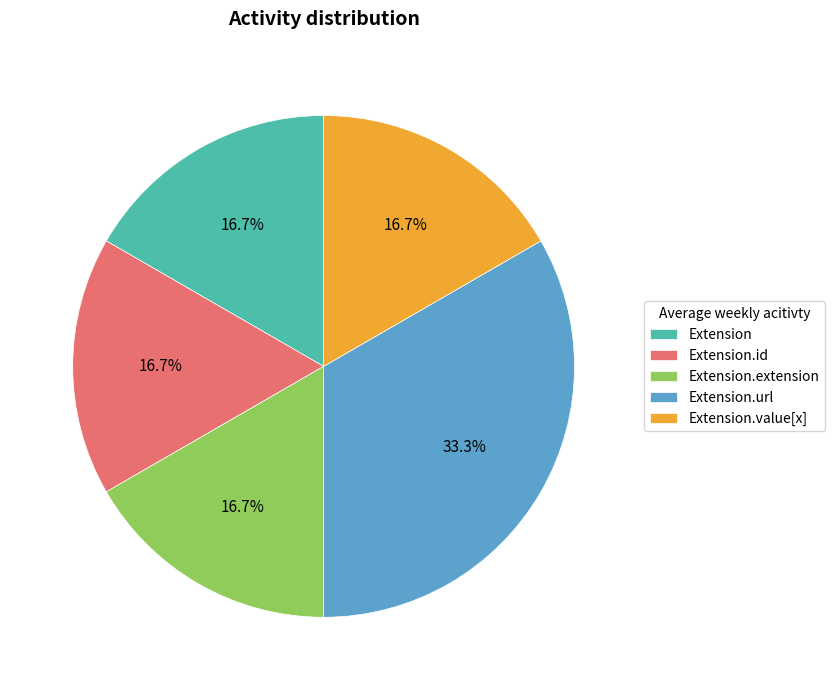

What portion of the pie excludes Extension.value[x]?

83.3%